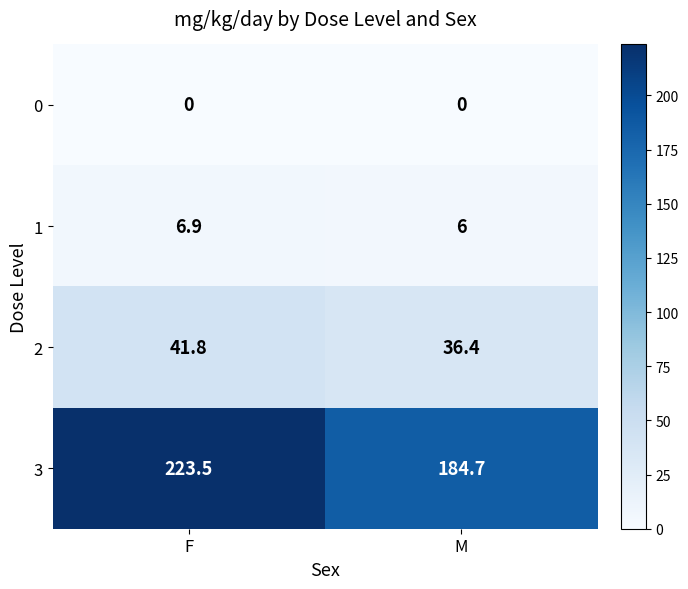

Which series has the widest spread of values?

3